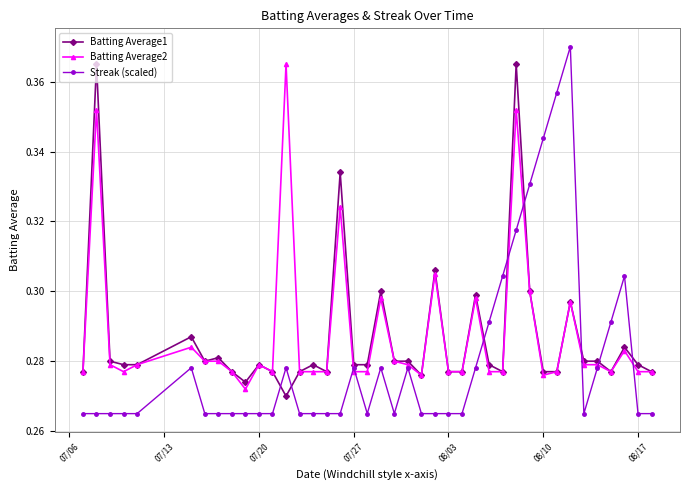

Which series has the largest range (max minus min)?

Streak (scaled)